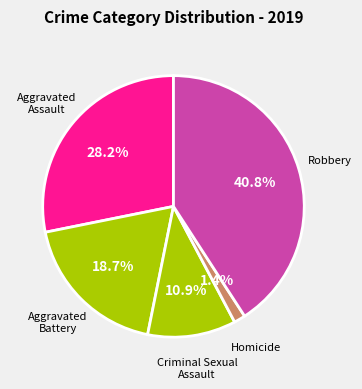

How many segments does this pie chart have?

5